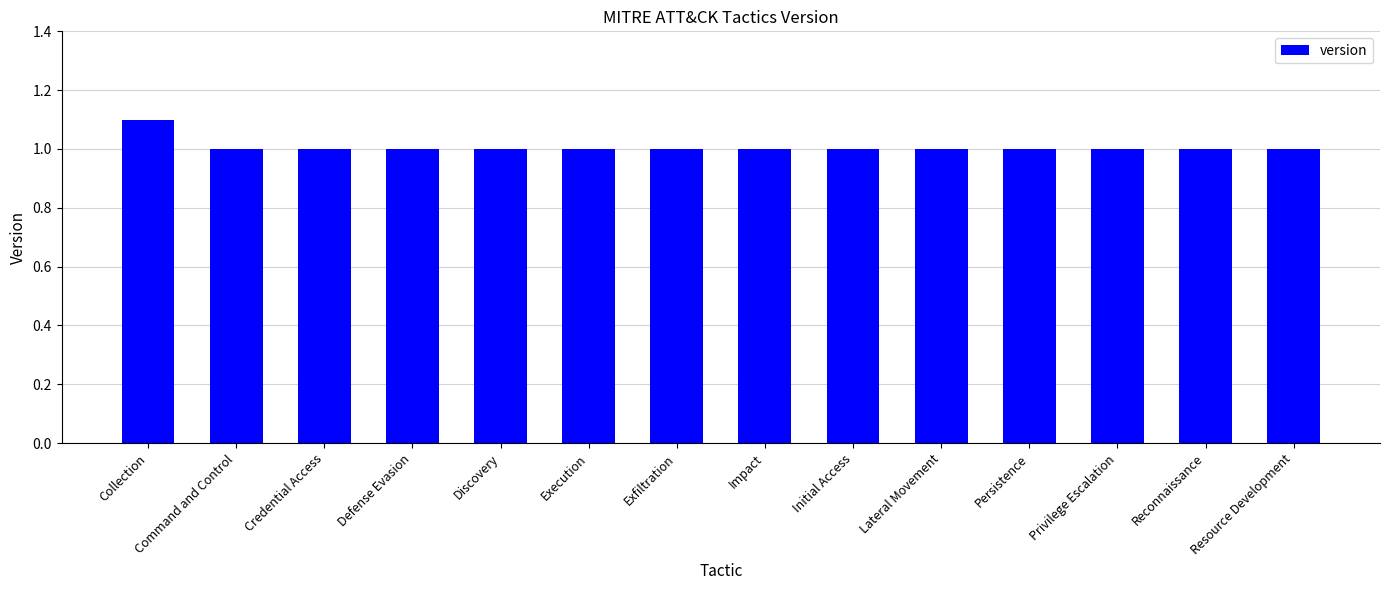

What is the value of the 6th bar from the left?

1.0